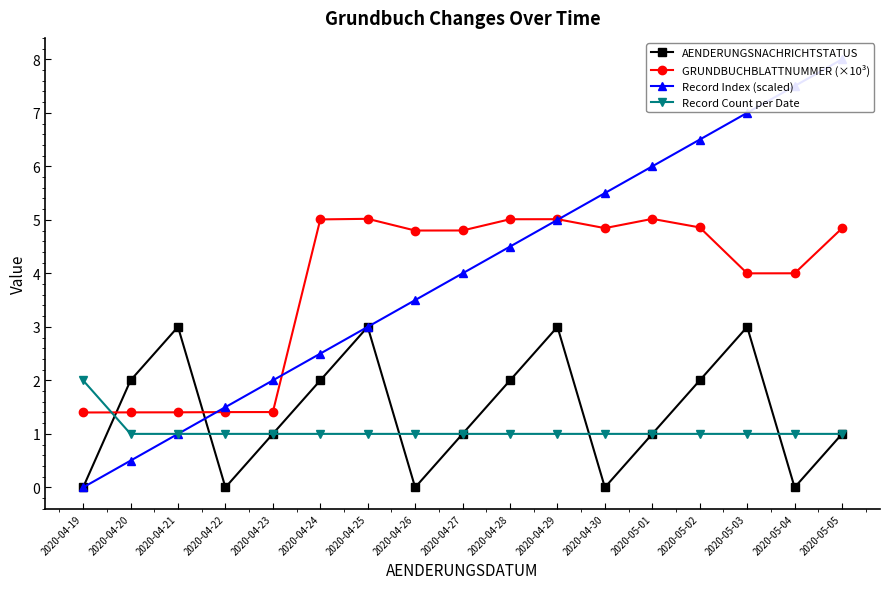

Is this an area chart (filled region under the line)?

No